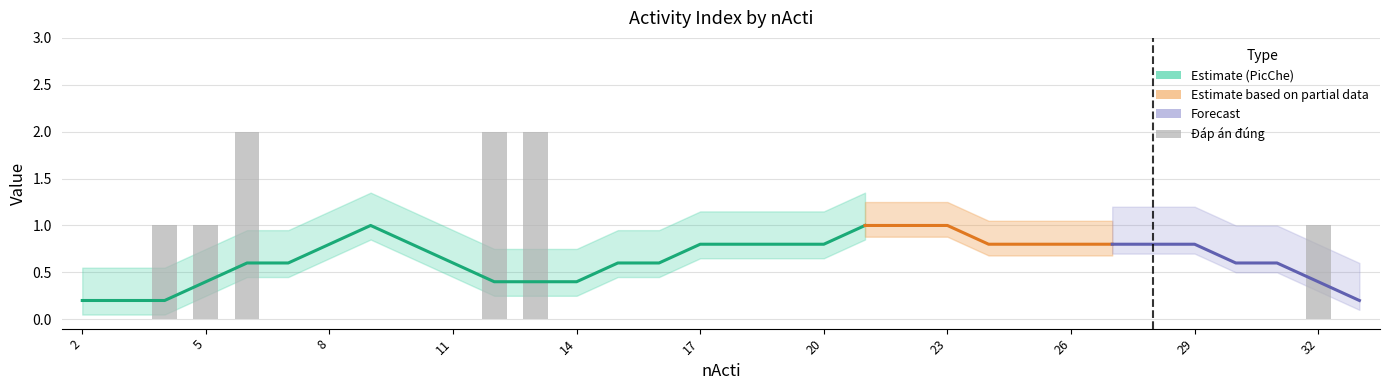

List the labels in order of value, largest first.

6, 12, 13, 4, 5, 32, 2, 3, 7, 8, 9, 10, 11, 14, 15, 16, 17, 18, 19, 20, 21, 22, 23, 24, 25, 26, 27, 28, 29, 30, 31, 33